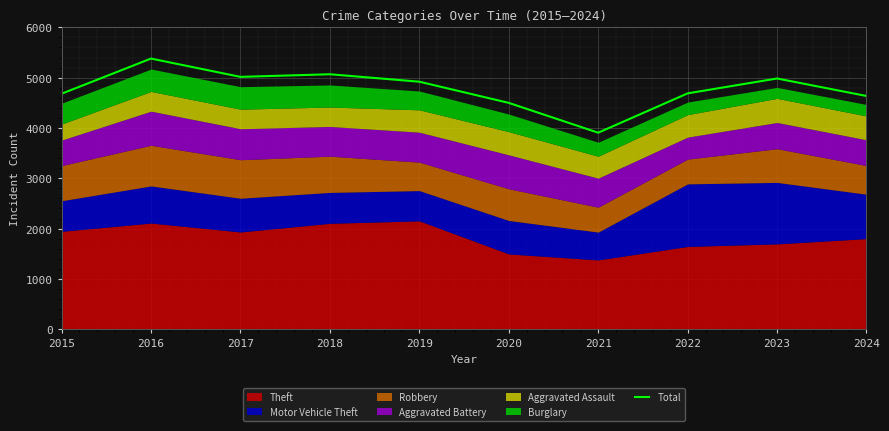

Is it true that the value at 2019 is 4920?

True